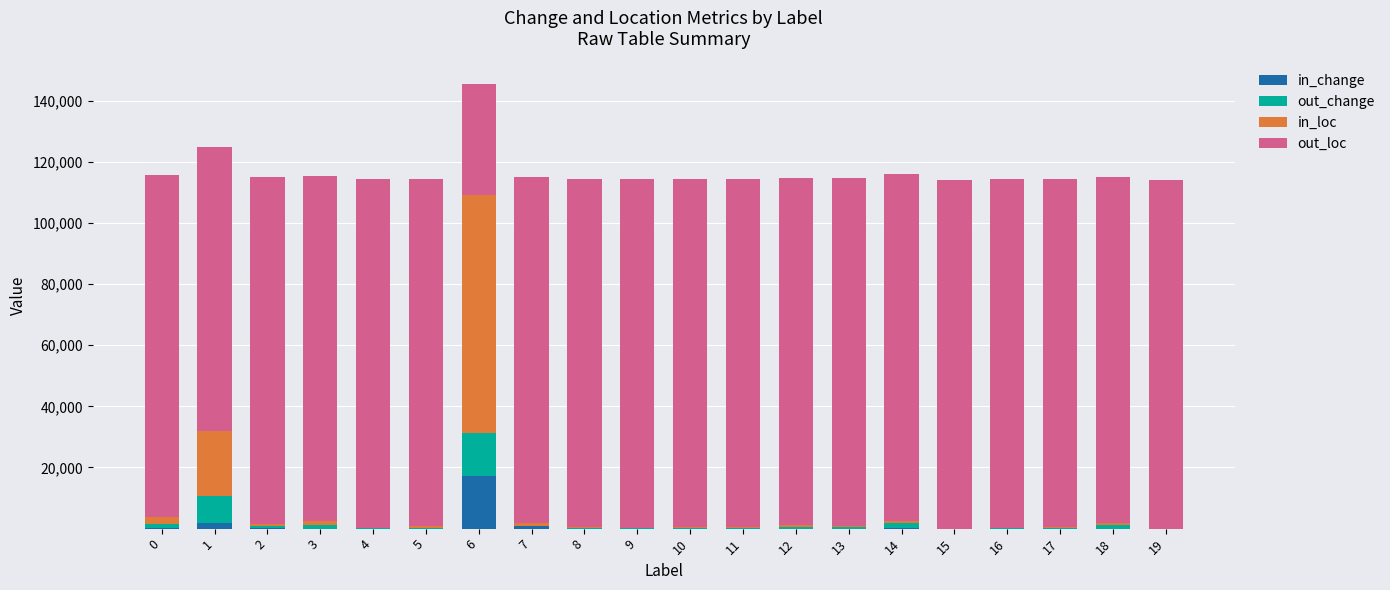

At which category is the sum across all series the highest?

6